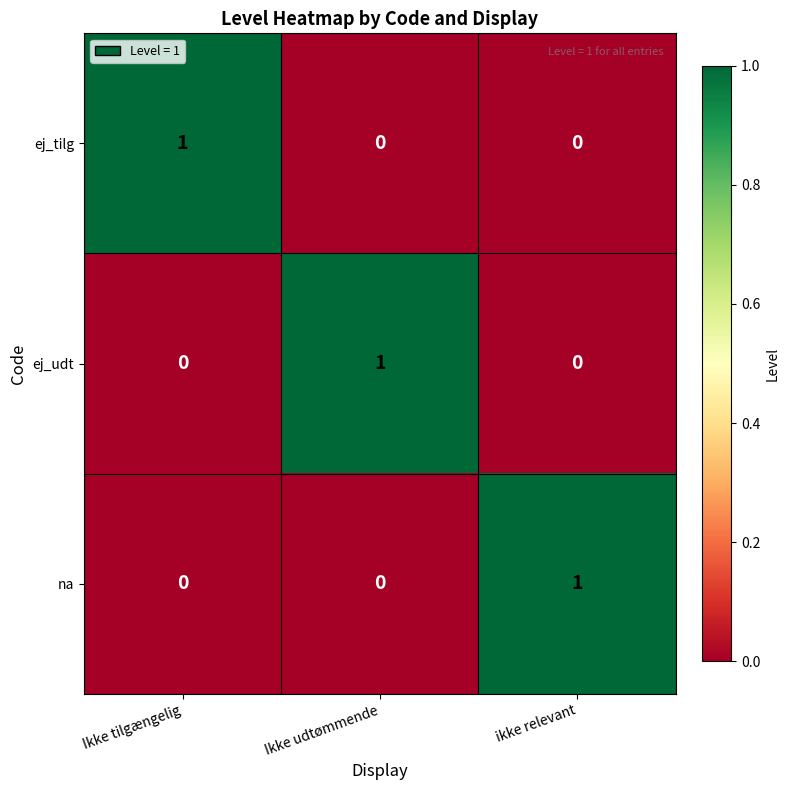

At which label does ej_tilg reach its peak?

Ikke tilgængelig